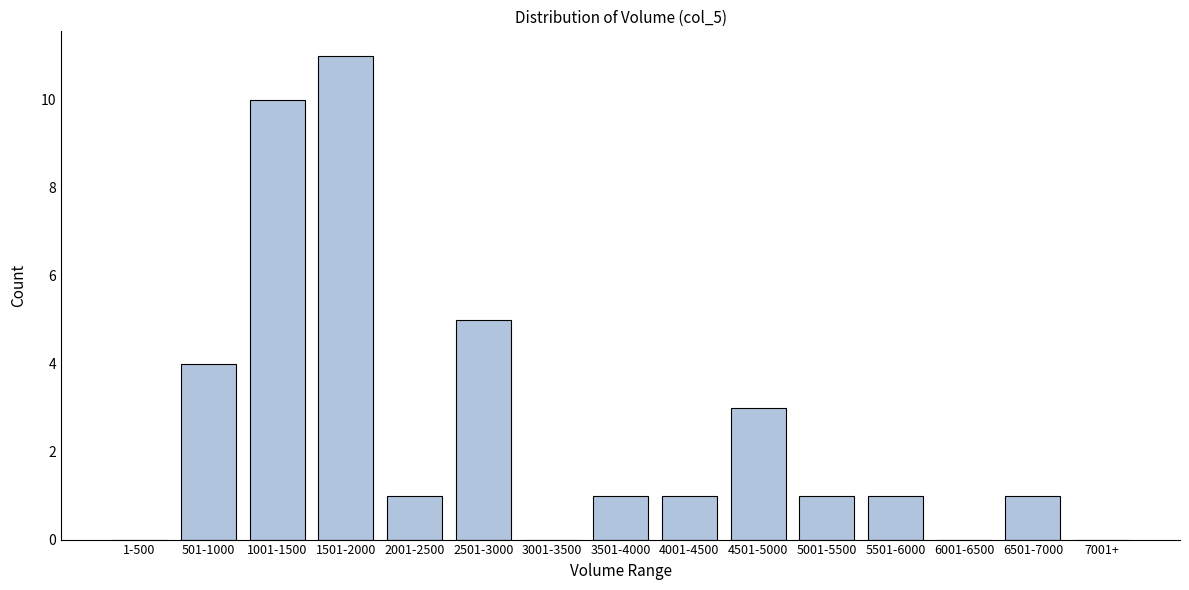

Reading right to left, extract all data points from this chart.

7001+=0	6501-7000=1	6001-6500=0	5501-6000=1	5001-5500=1	4501-5000=3	4001-4500=1	3501-4000=1	3001-3500=0	2501-3000=5	2001-2500=1	1501-2000=11	1001-1500=10	501-1000=4	1-500=0